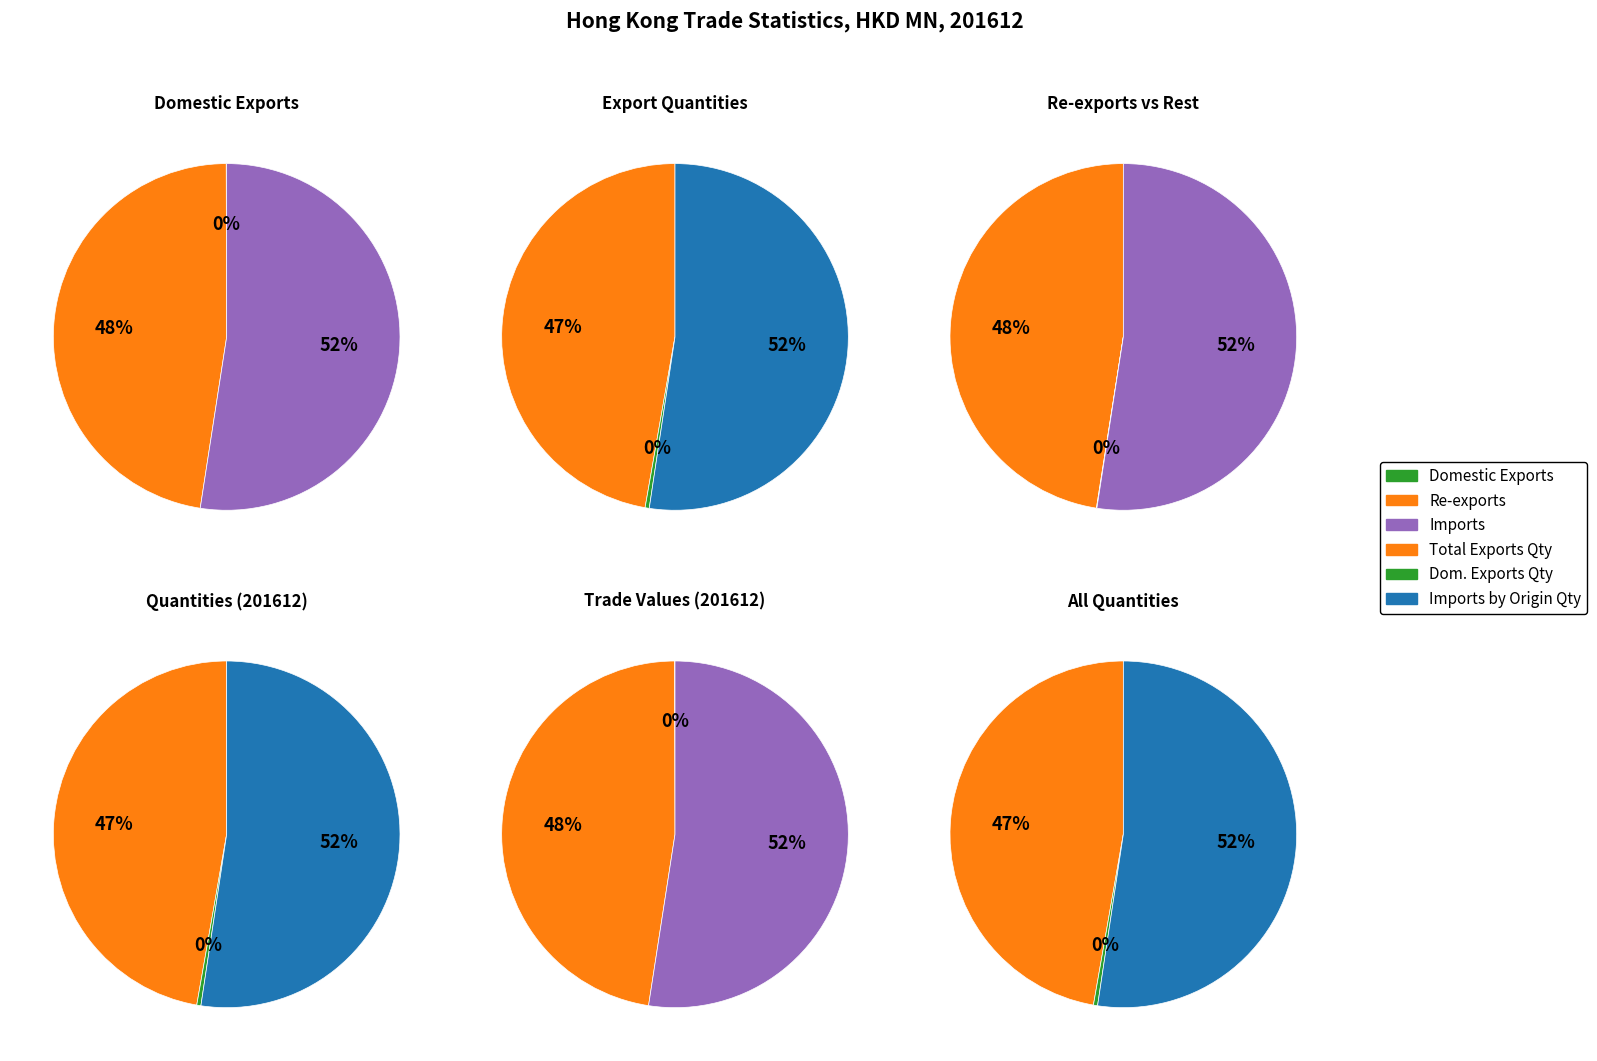

Which slice is the smallest?

Domestic Exports Quantity